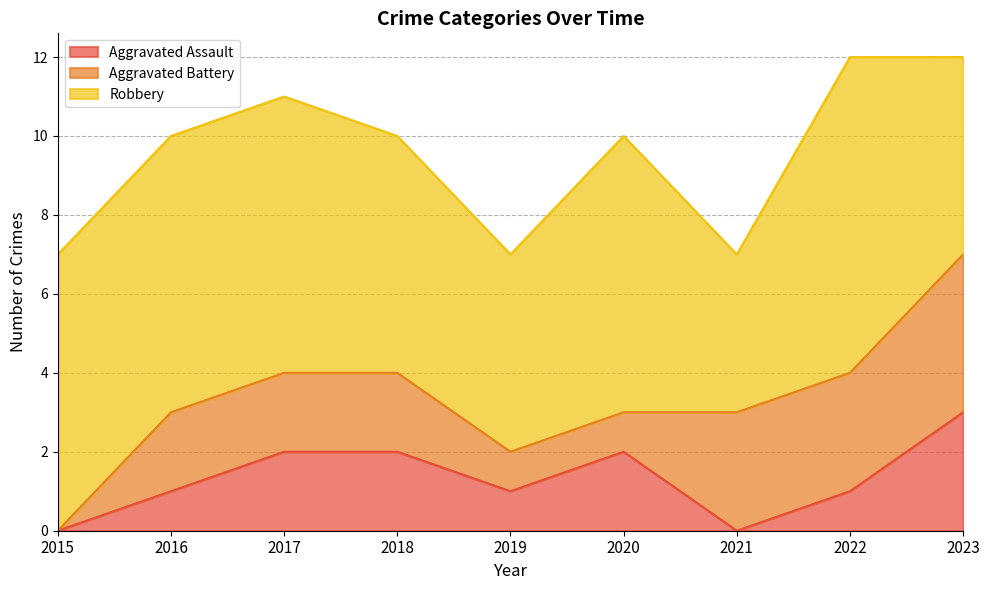

At which label does Robbery first exceed 7?

2022